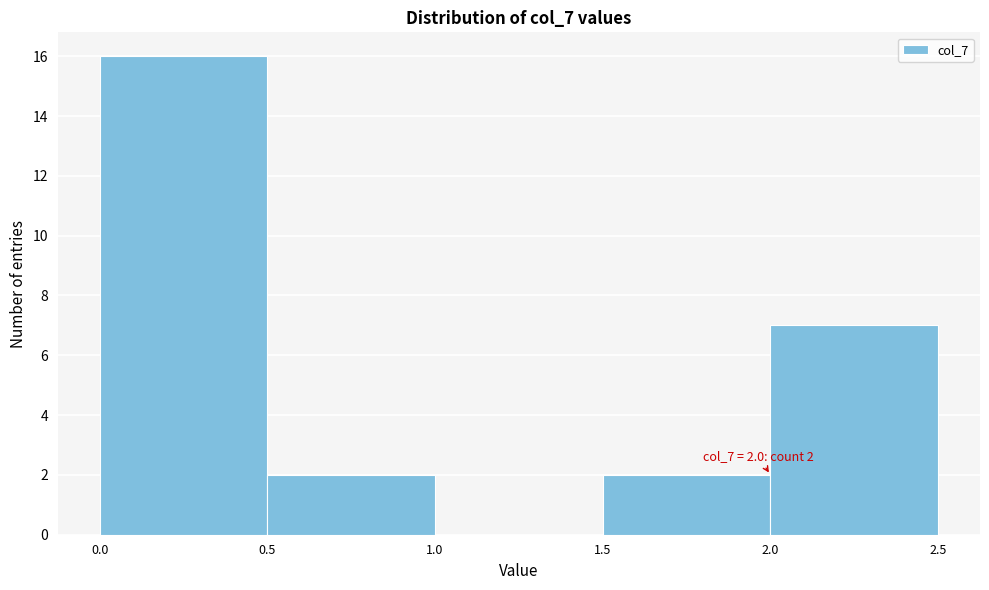

Over which range of the x-axis is the bar tallest?

0.0 to 0.5